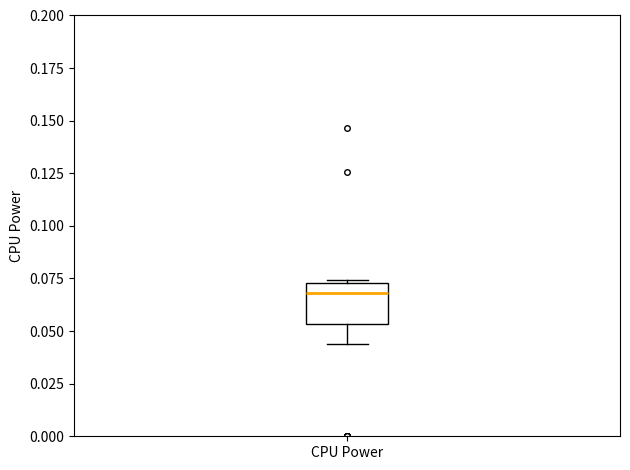

Transcribe this box plot: give where the median line is, the range the box spans, and where the two whiskers end, as read against the y-axis. The values are not printed on the chart, so give them approximately, as read against the axis.

median 0.070, box 0.055 to 0.075, whiskers 0.045 to 0.075 (just above the box's upper edge)